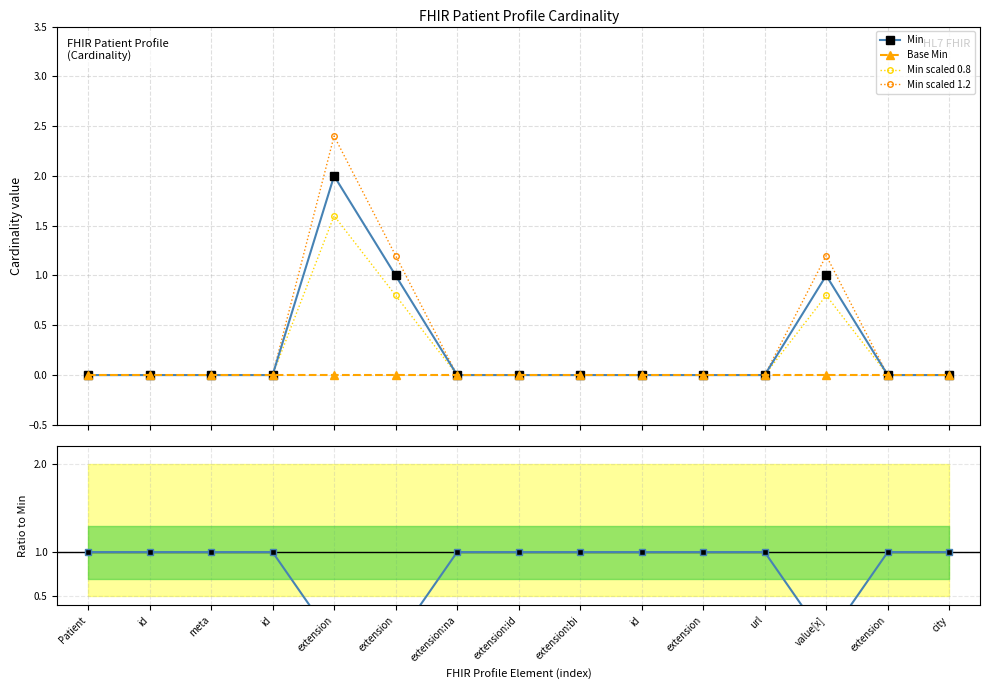

Which series changed the most between id and extension:id?

Min